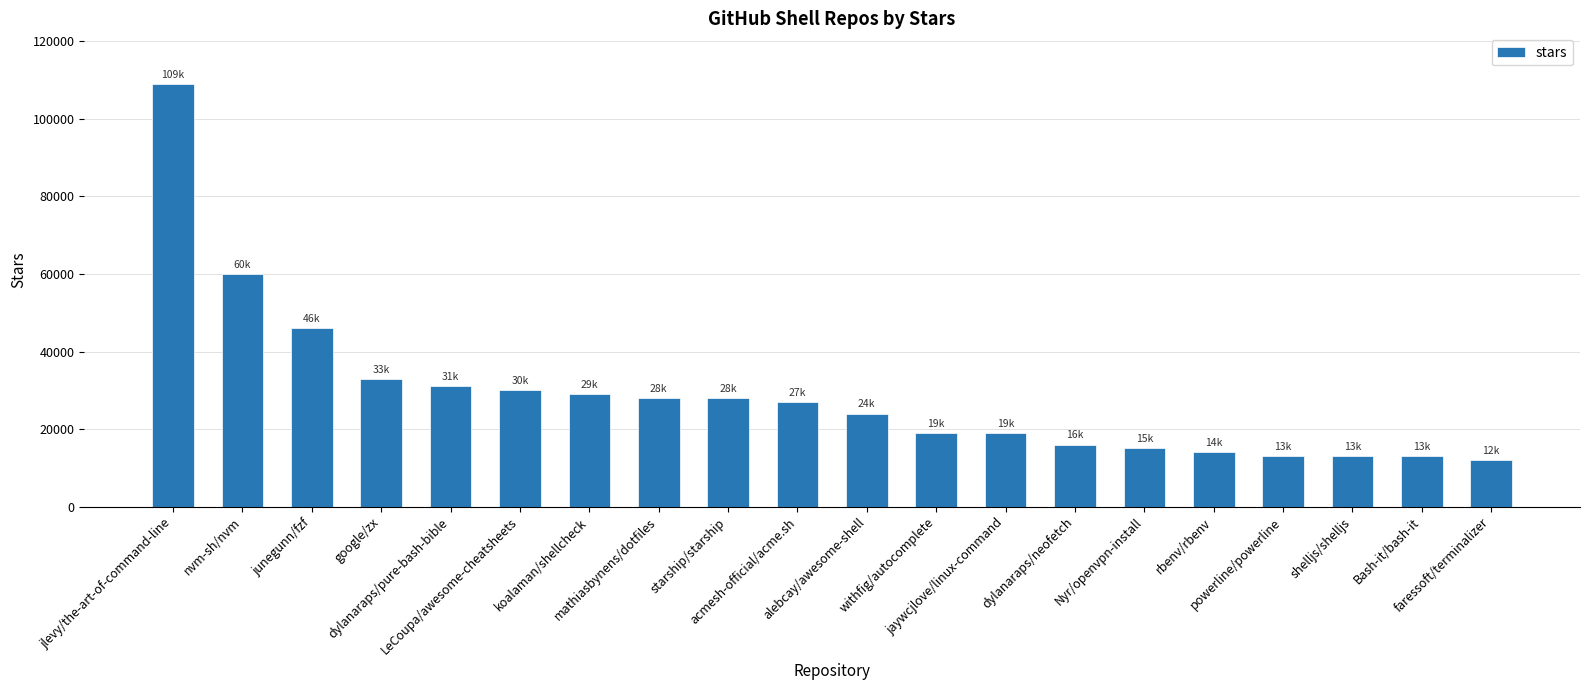

What is the greatest value displayed?

109000